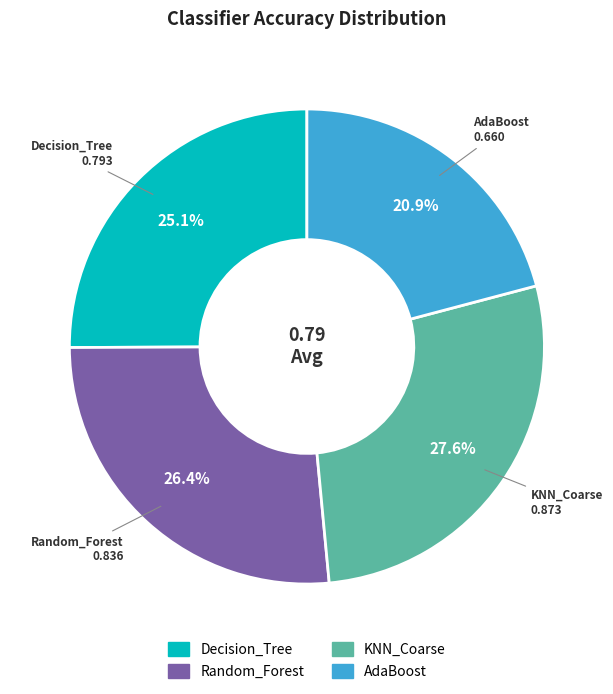

Do AdaBoost and KNN_Coarse together represent more than half of the pie?

No